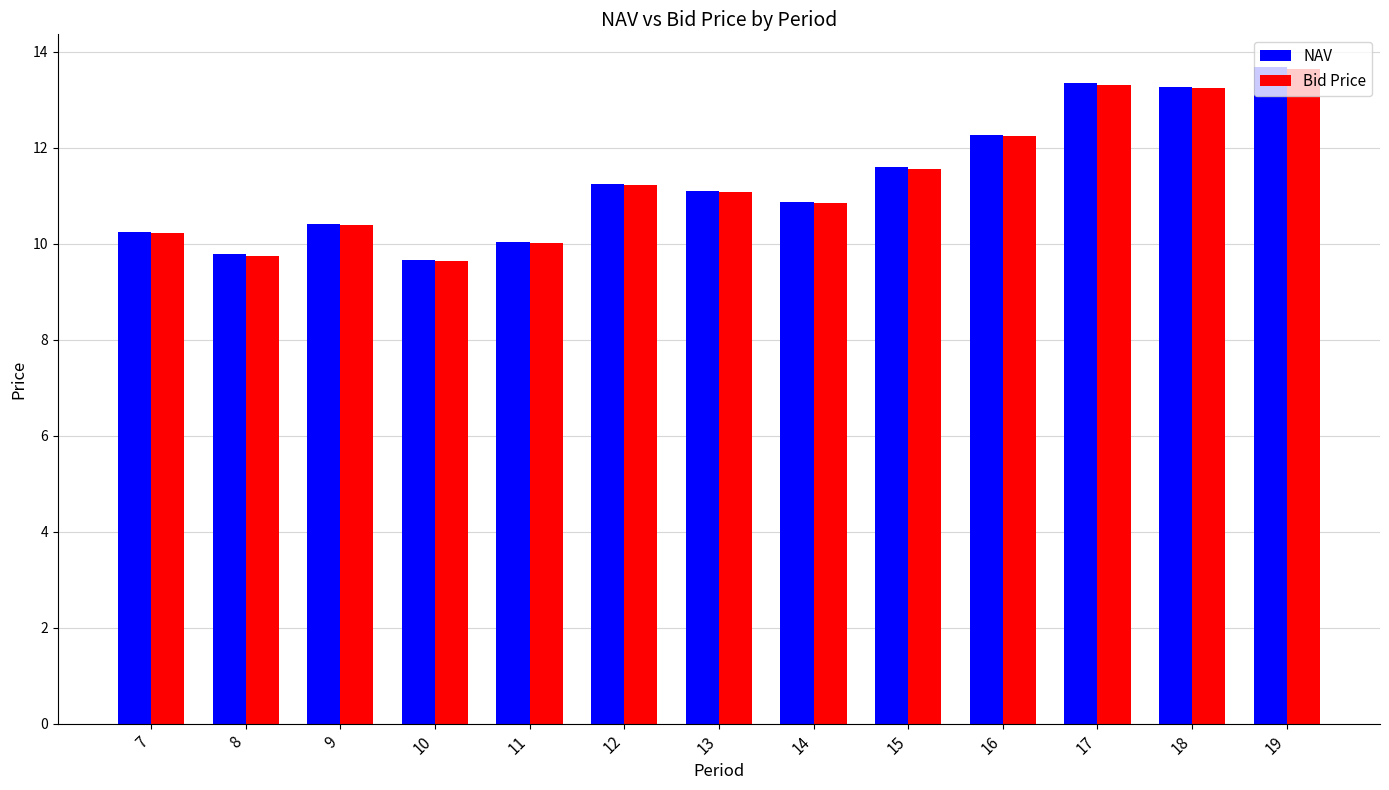

Which series changed the most between 11 and 14?

NAV